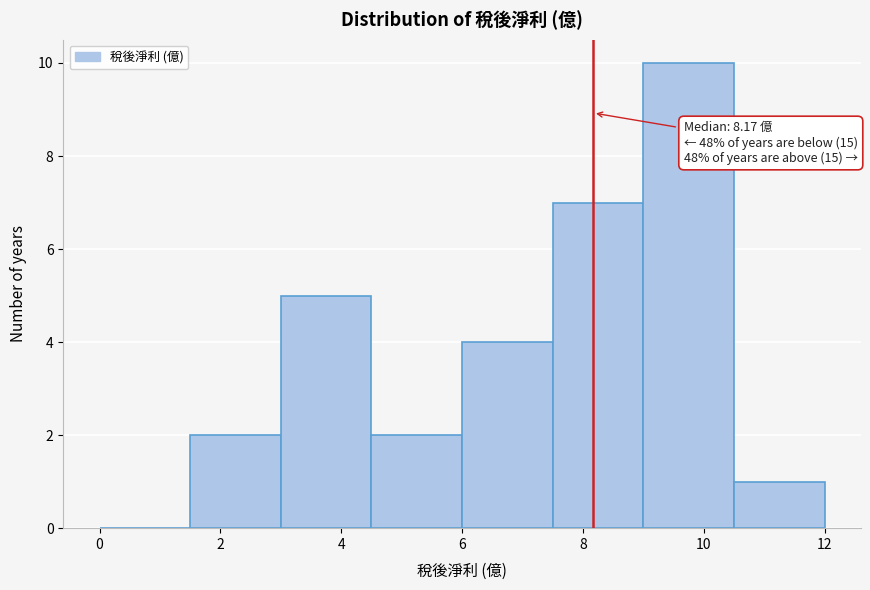

Which range on the x-axis has the tallest bar?

9.0 to 10.5